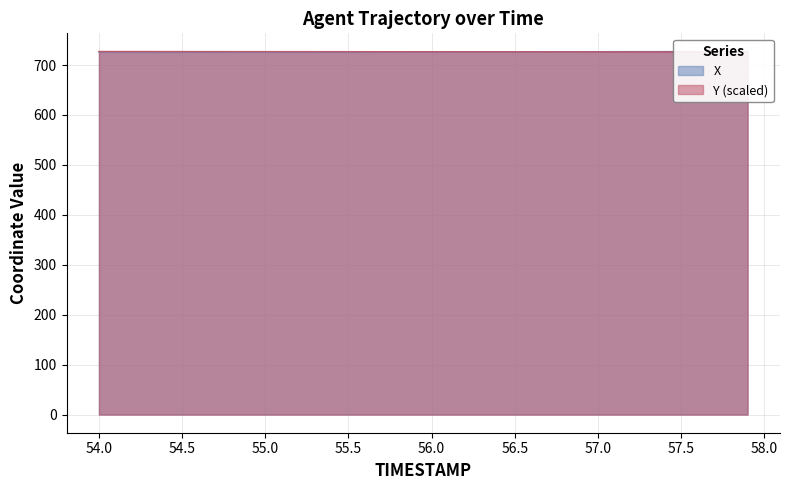

The X series shows 959.7 at 54.1. True or false?

False